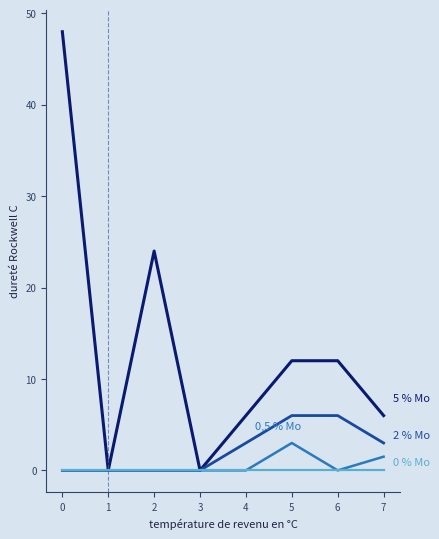

At which category is the sum across all series the highest?

0